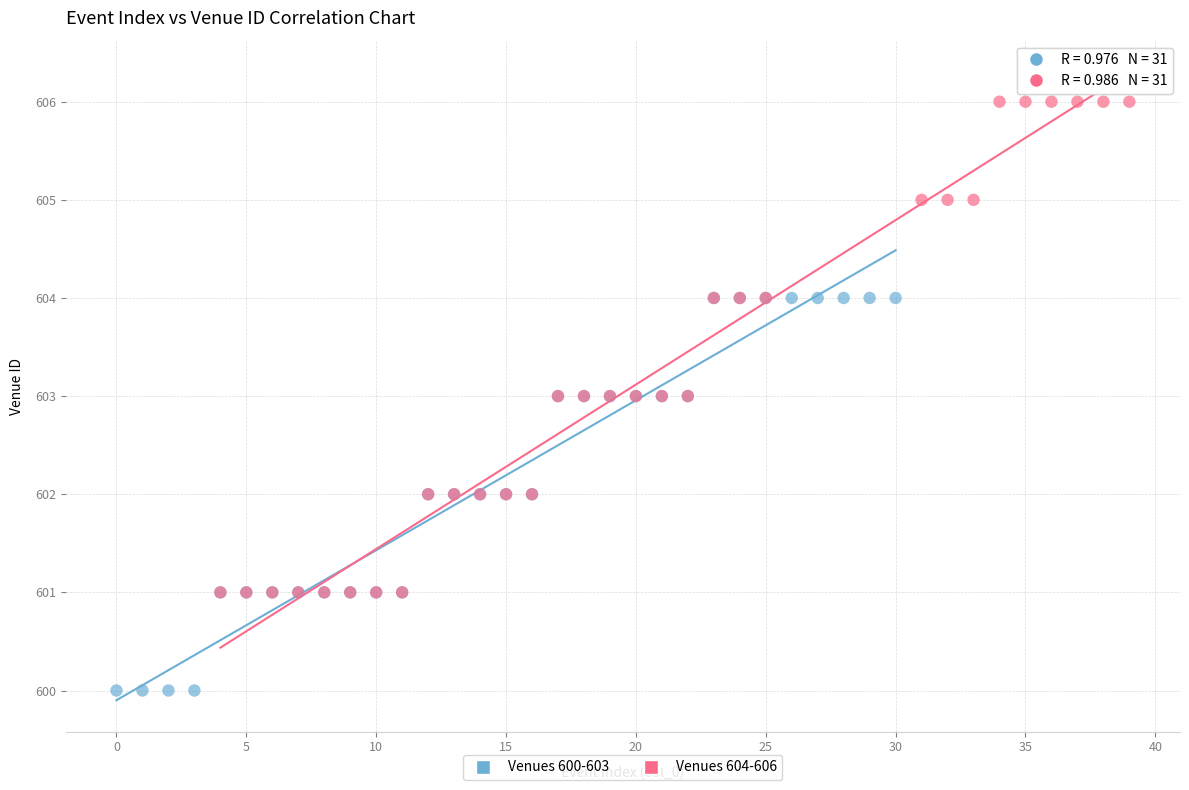

Which series reaches the minimum Y coordinate?

Venues 600-603